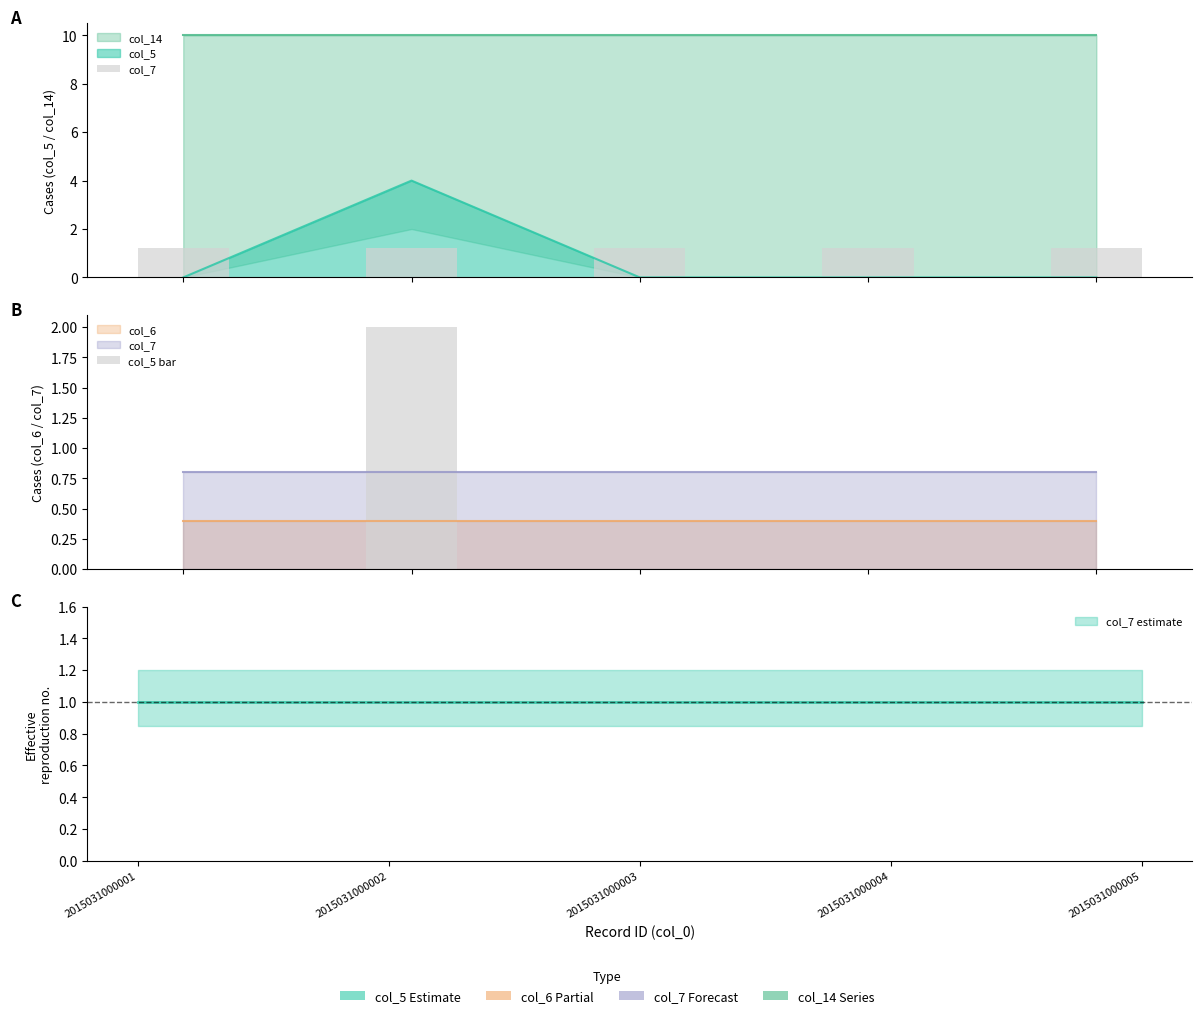

Which category has the highest value across all series?

2015031000002